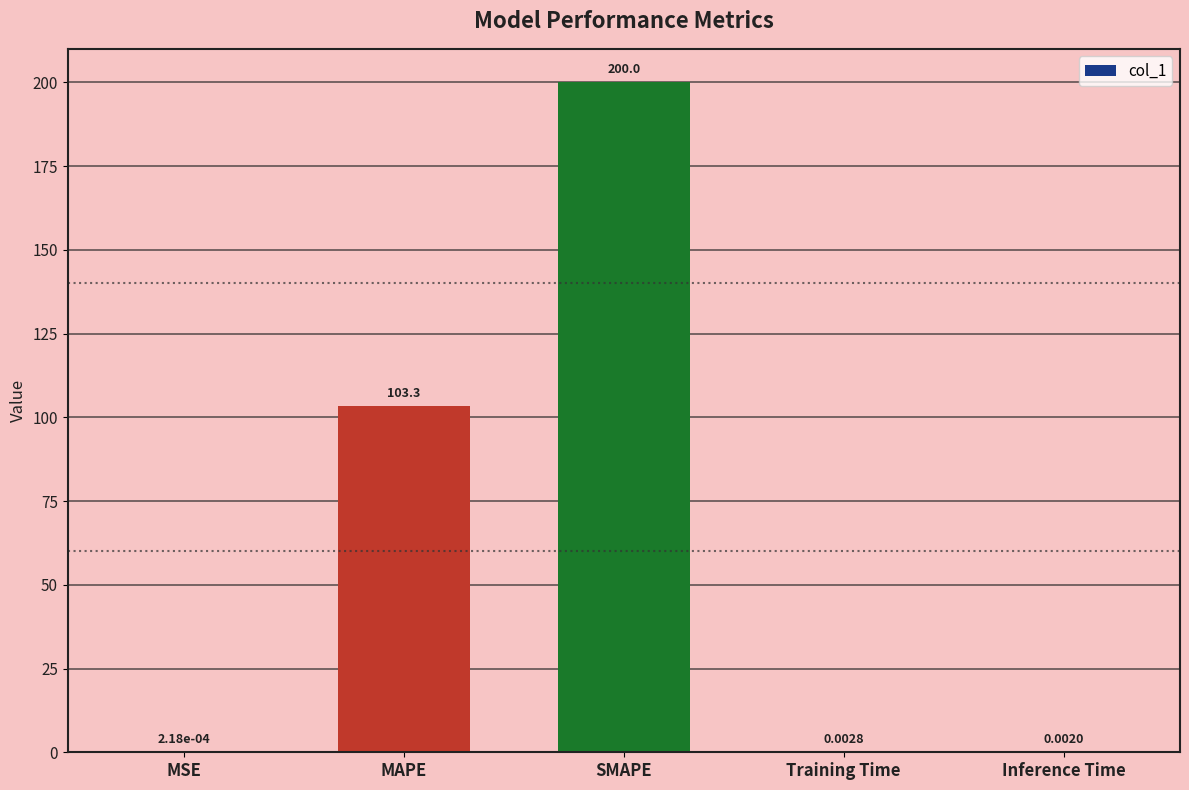

What is the sum of all values?

303.3